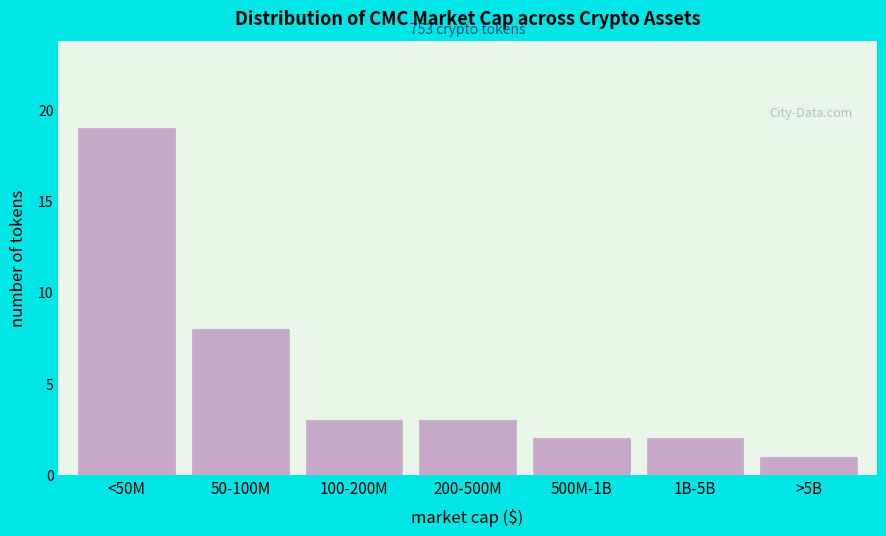

Reading left to right, extract all data points from this chart.

19	8	3	3	2	2	1